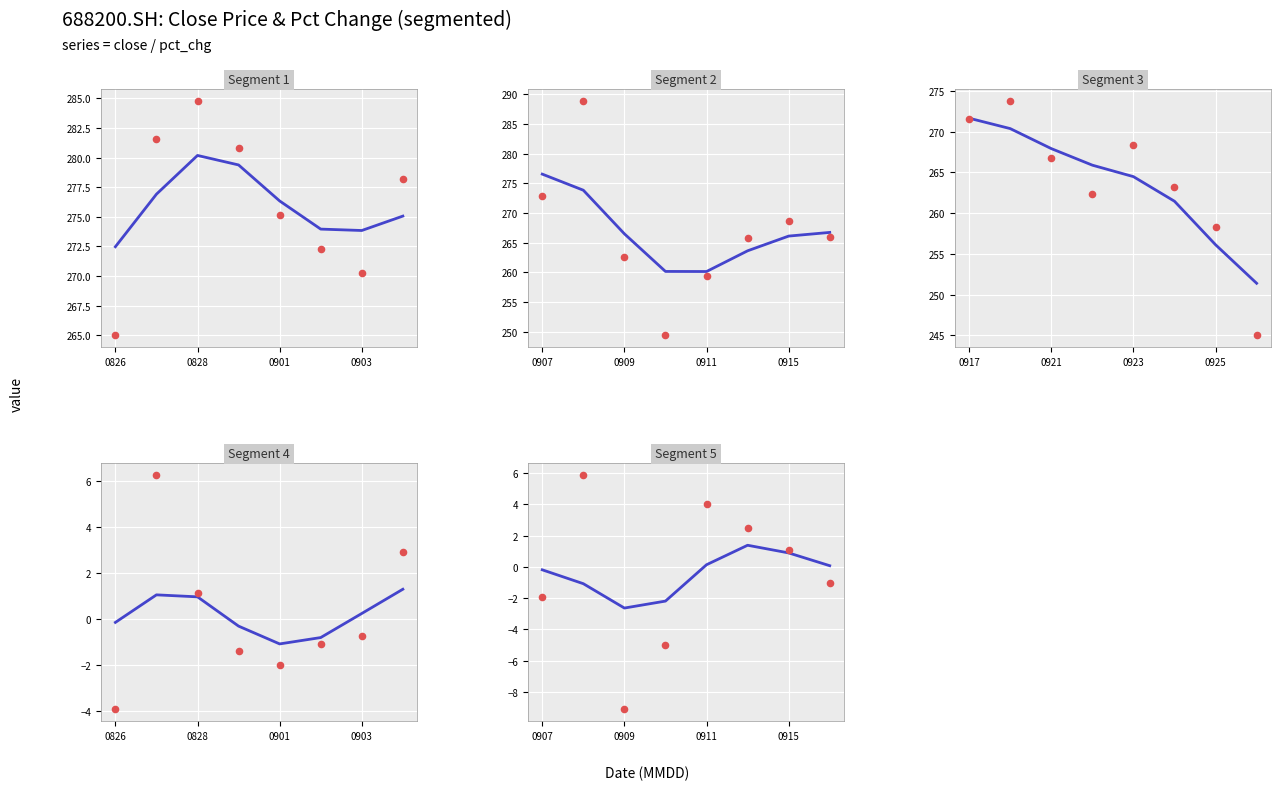

What is the total value across all series at 4?

537.0